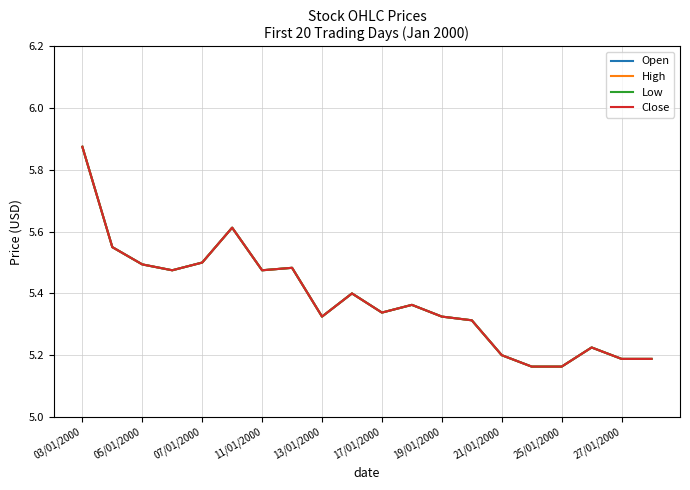

Does the chart display data point markers on the line(s)?

No